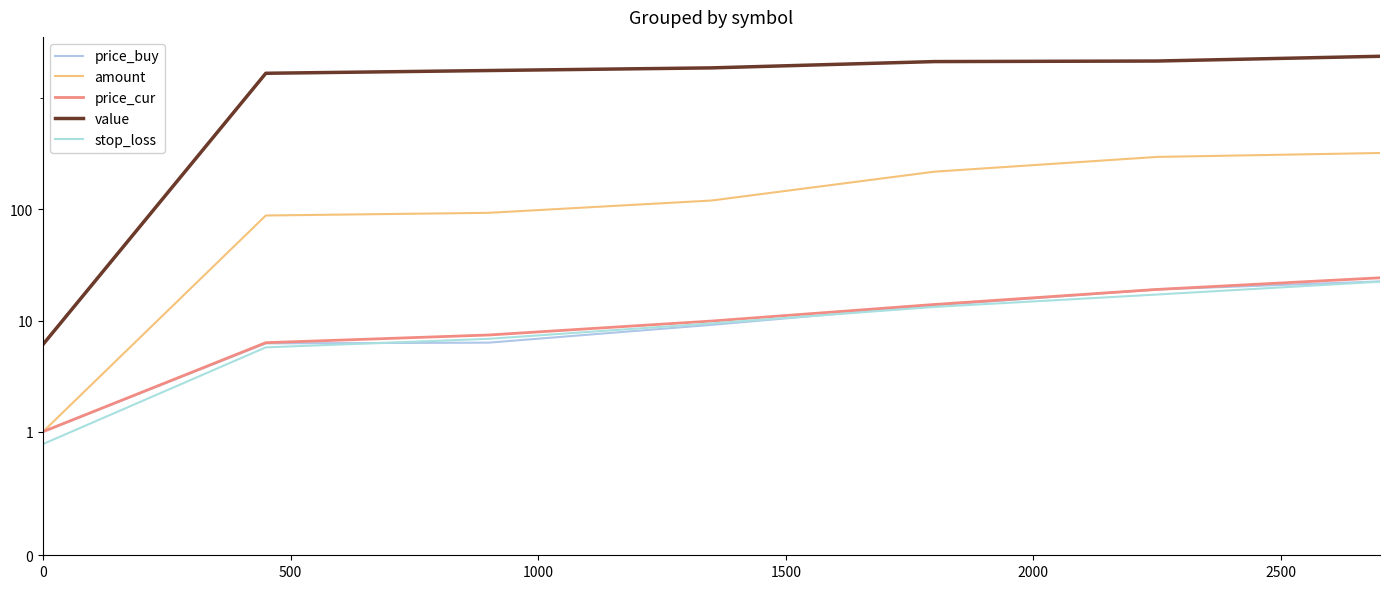

How many data points in price_cur are above 9?

4